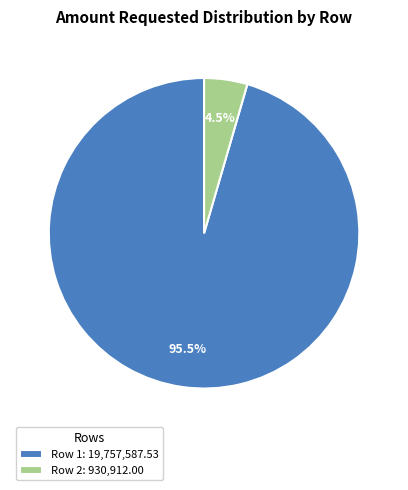

Rank the categories by value from highest to lowest.

Row 1, Row 2